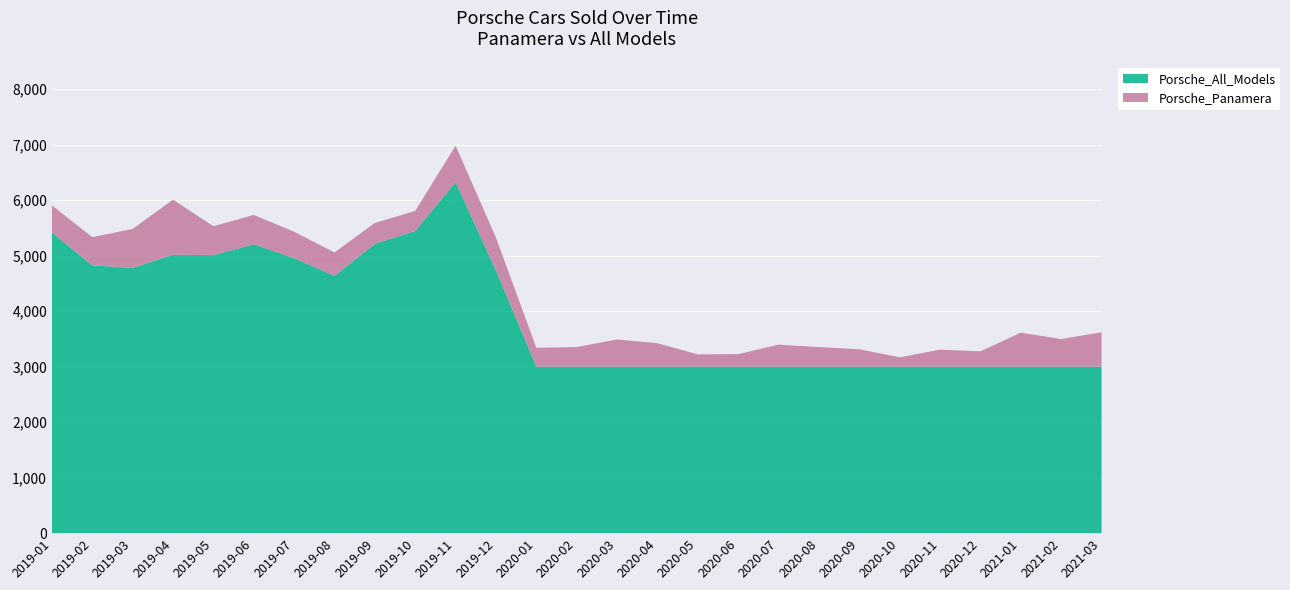

Reading left to right, list all the values displayed in this chart.

Porsche_Panamera: 2019-01=487	2019-02=508	2019-03=703	2019-04=992	2019-05=521	2019-06=529	2019-07=476	2019-08=423	2019-09=377	2019-10=360	2019-11=657	2019-12=592	2020-01=340	2020-02=354	2020-03=490	2020-04=423	2020-05=222	2020-06=226	2020-07=397	2020-08=353	2020-09=314	2020-10=168	2020-11=307	2020-12=276	2021-01=613	2021-02=498	2021-03=621
Porsche_All_Models: 2019-01=5419	2019-02=4826	2019-03=4779	2019-04=5018	2019-05=5010	2019-06=5205	2019-07=4956	2019-08=4636	2019-09=5213	2019-10=5447	2019-11=6326	2019-12=4733	2020-01=3000	2020-02=3000	2020-03=3000	2020-04=3000	2020-05=3000	2020-06=3000	2020-07=3000	2020-08=3000	2020-09=3000	2020-10=3000	2020-11=3000	2020-12=3000	2021-01=3000	2021-02=3000	2021-03=3000